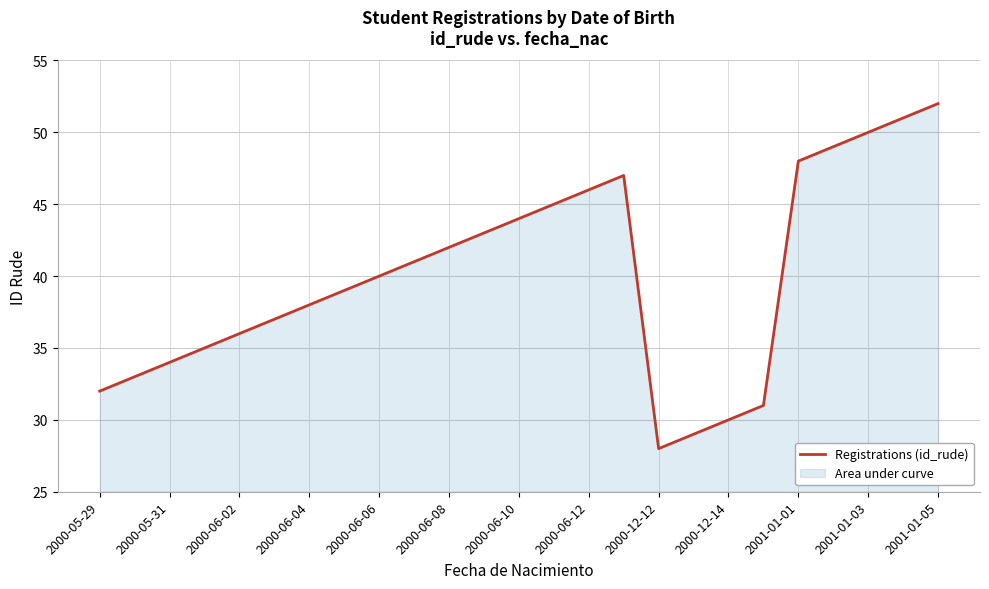

The chart shows a value of 34 at 2000-05-31. True or false?

True